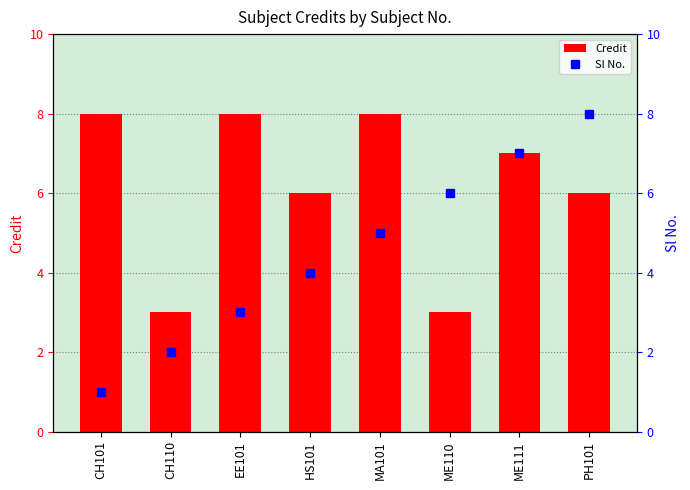

Does the chart contain stacked bars?

No